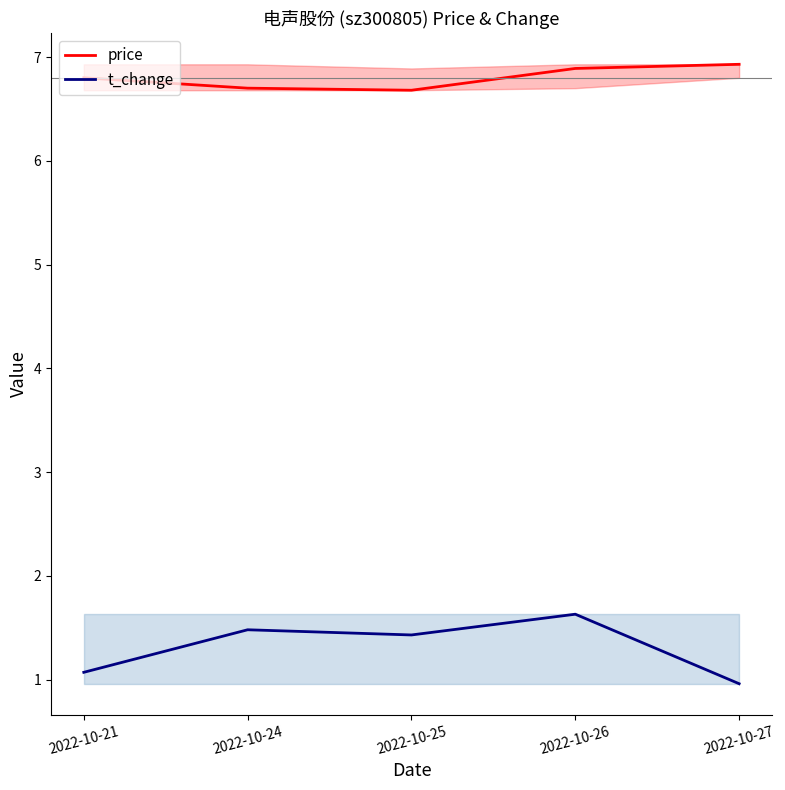

Rank the categories by price value from lowest to highest.

2022-10-25, 2022-10-24, 2022-10-21, 2022-10-26, 2022-10-27